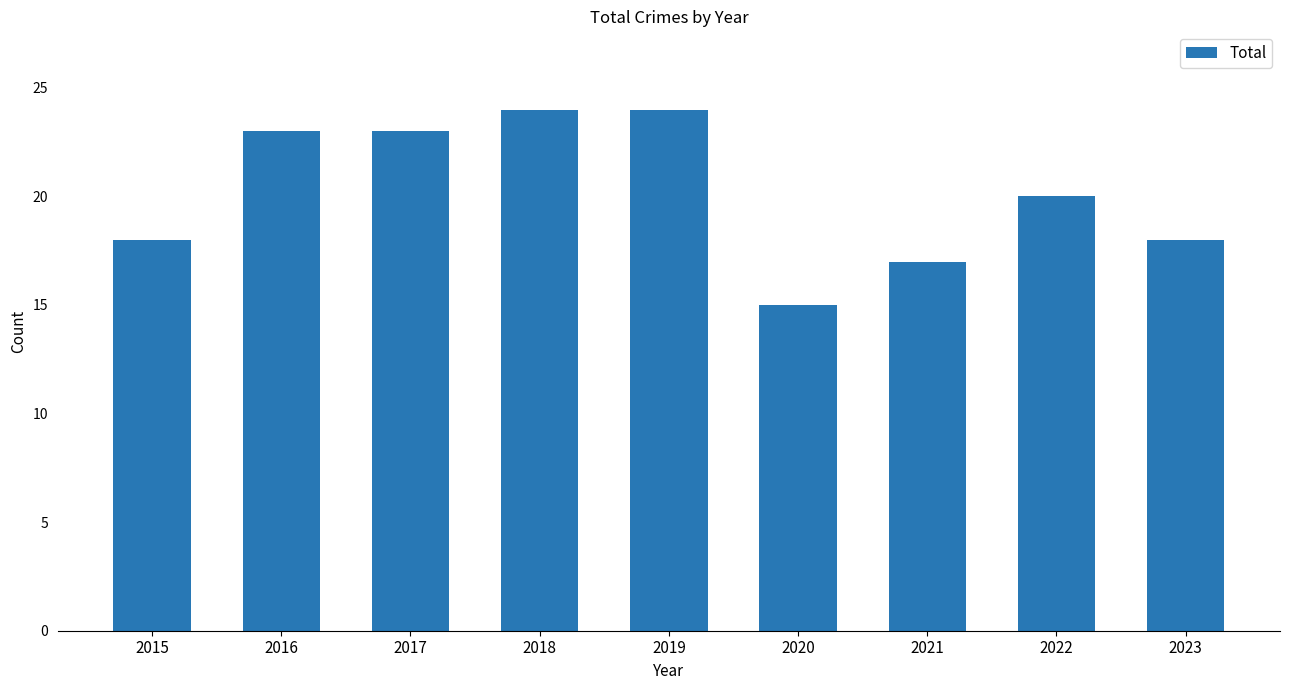

What is the sum of all values?

182